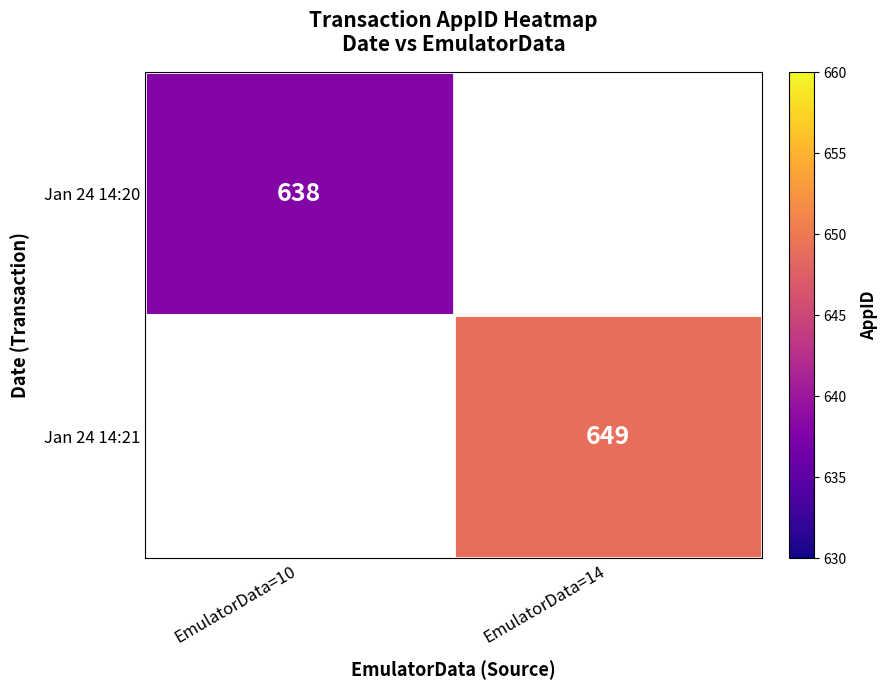

The Jan 24 14:21 series shows 264 at EmulatorData=14. True or false?

False